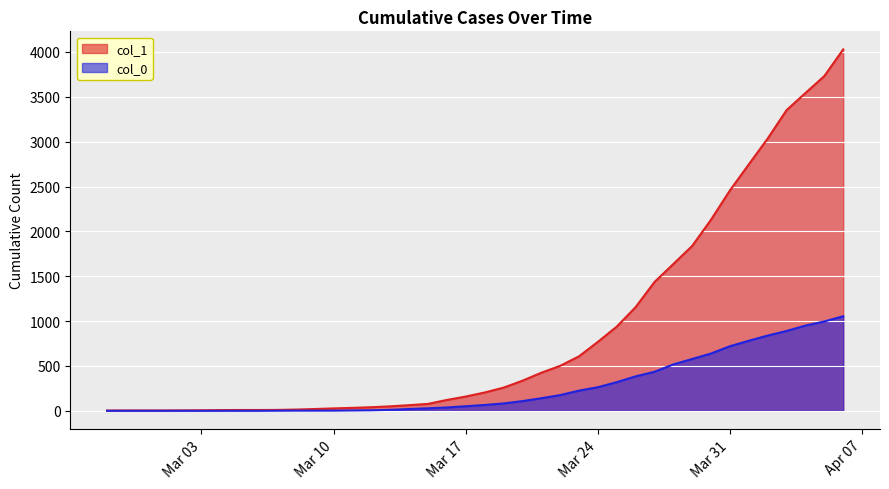

Which series has the largest range (max minus min)?

col_1